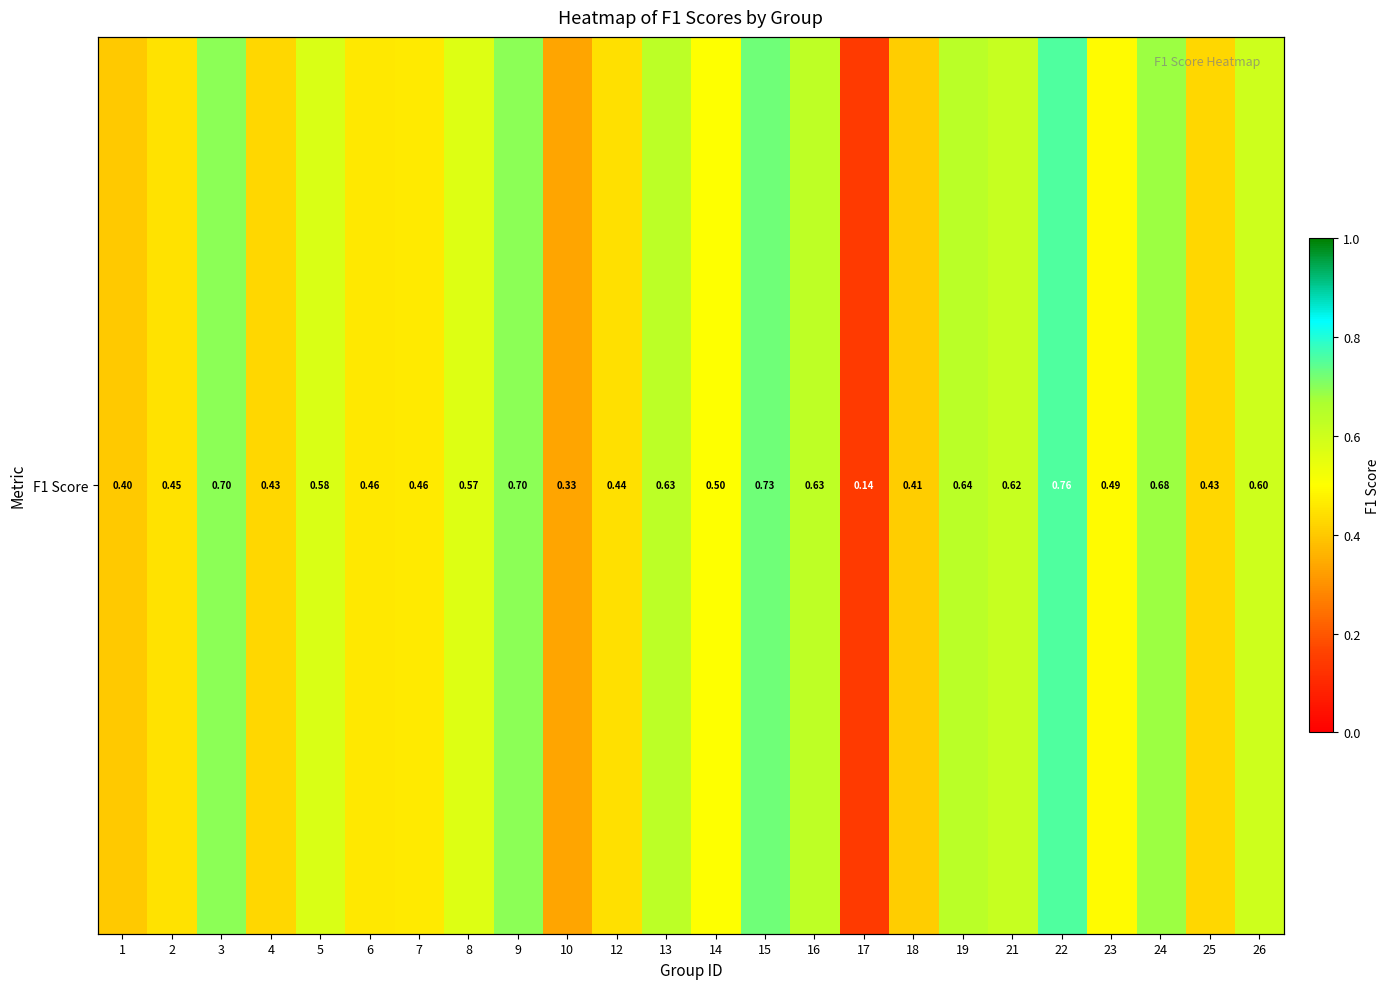

The chart shows a value of 0.1 at 23. True or false?

False